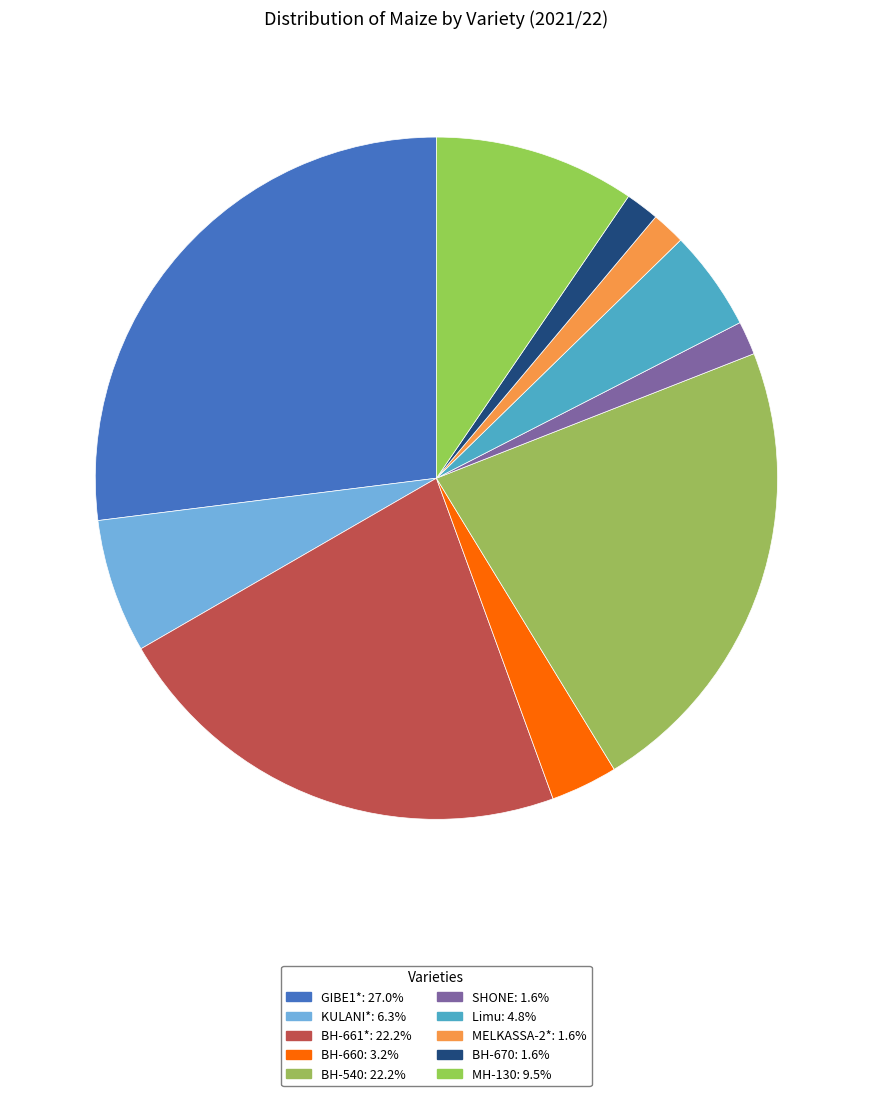

Count the number of slices in the pie.

10